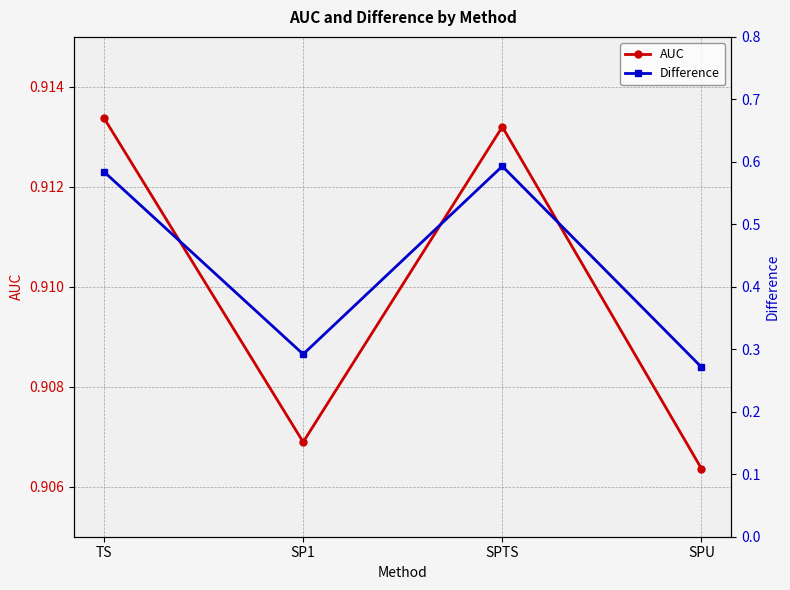

What is the total value across all series at SP1?

1.2